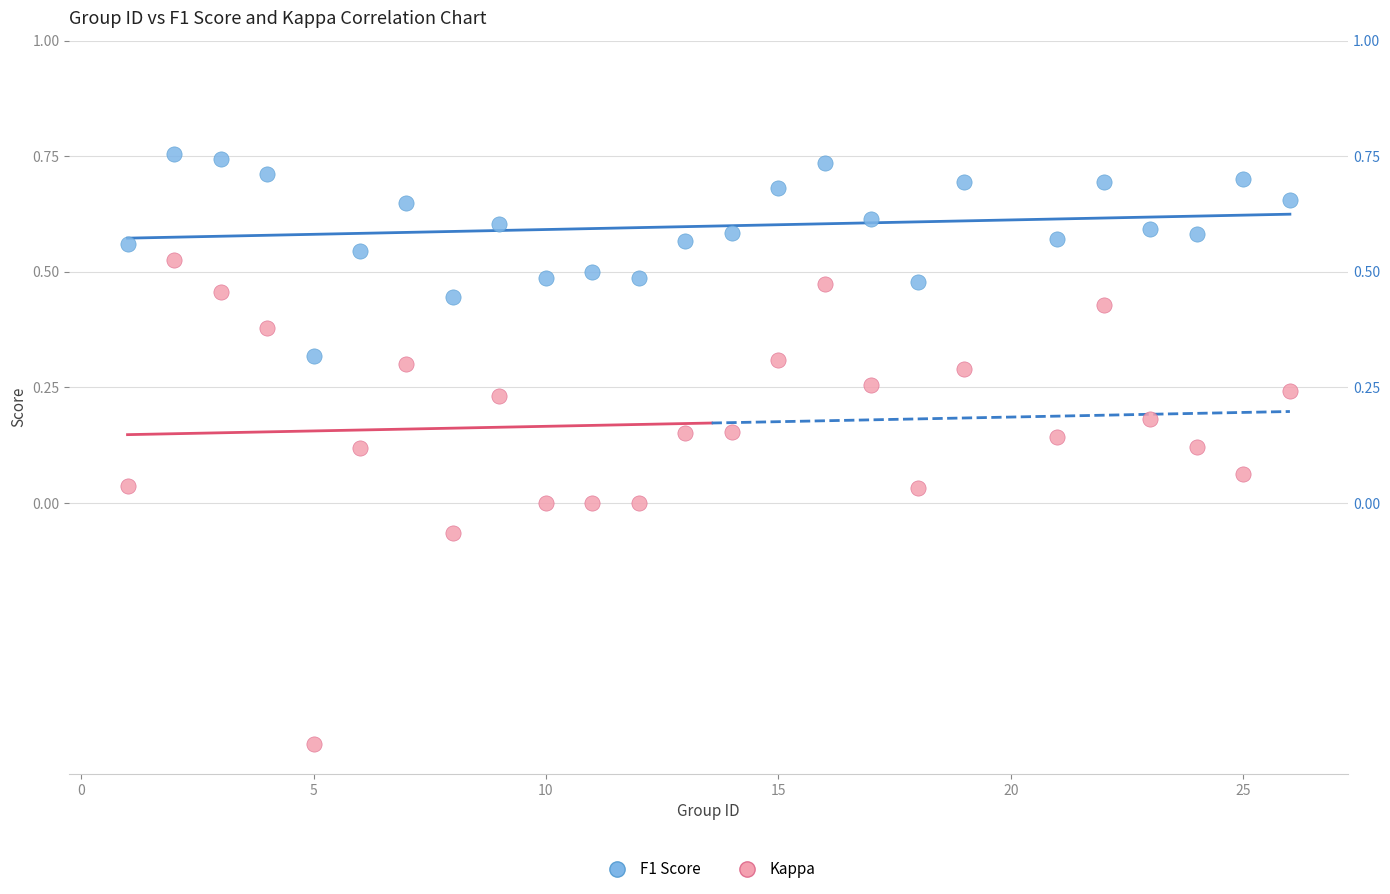

Which series contains the lowest Y value?

Kappa